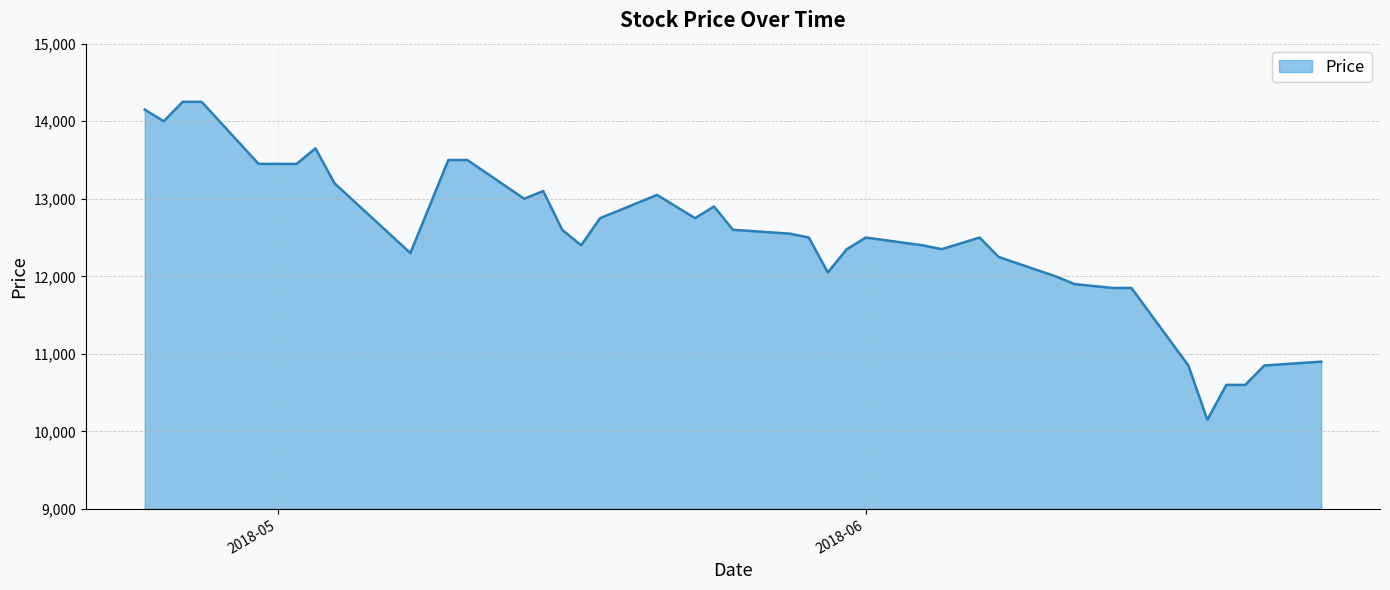

What is the sum of all values?

500750